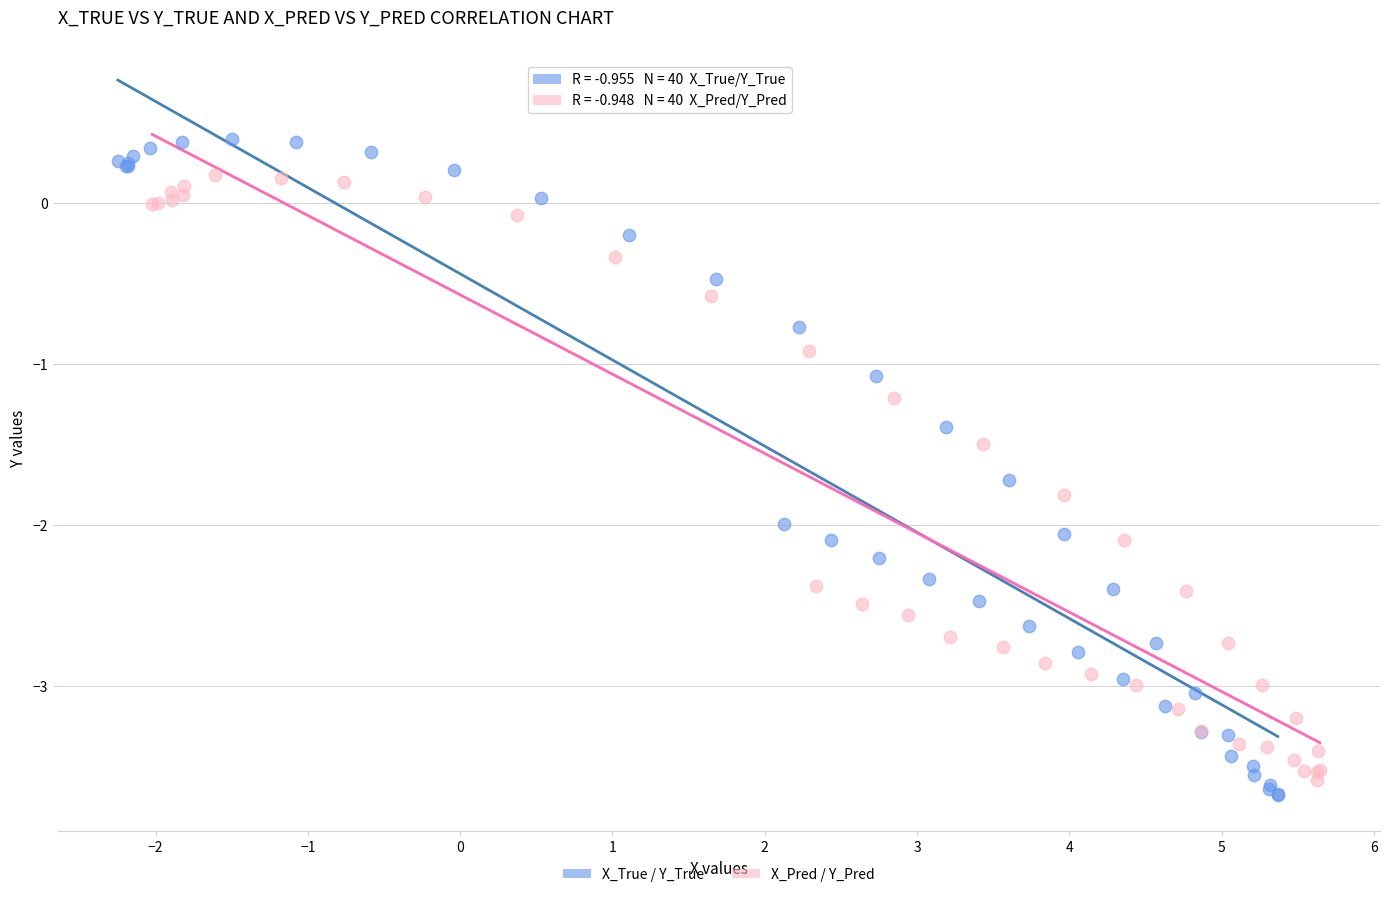

Which series has the largest Y range (max minus min)?

X_True / Y_True